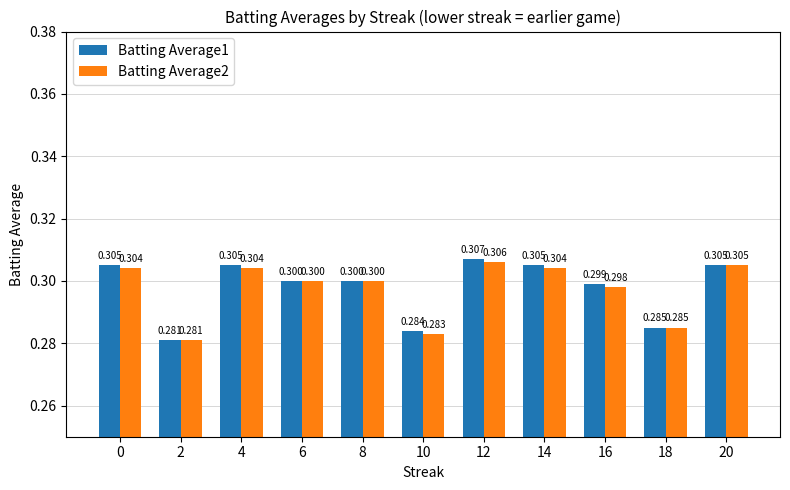

True or false: Batting Average2 has a value of 0.4 at 0.

False